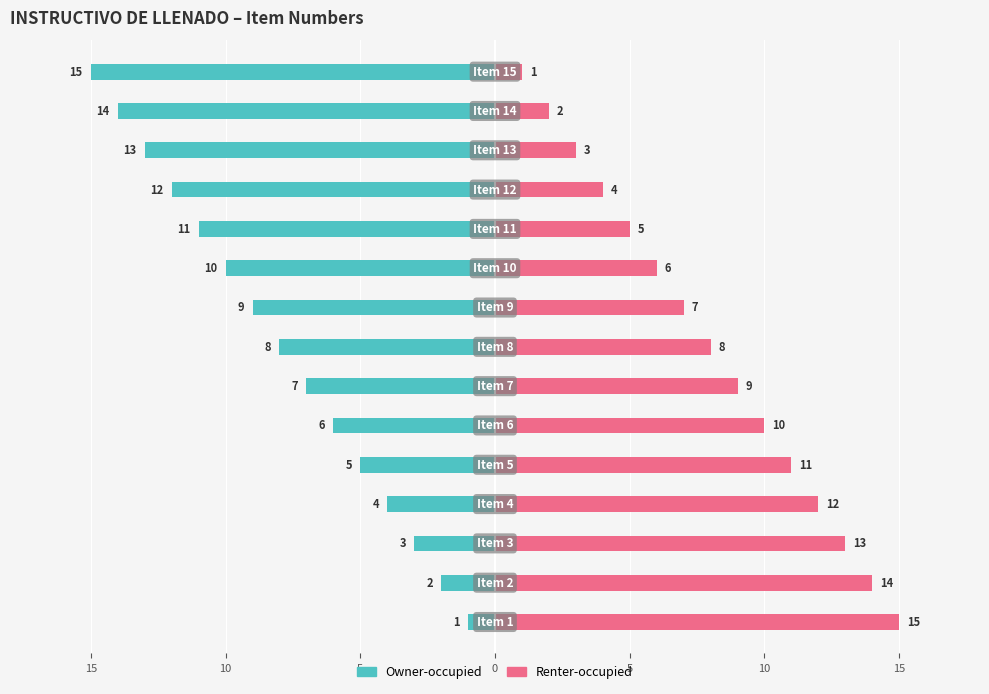

What is the difference between the second highest and second lowest values in the Renter-occupied series?

12